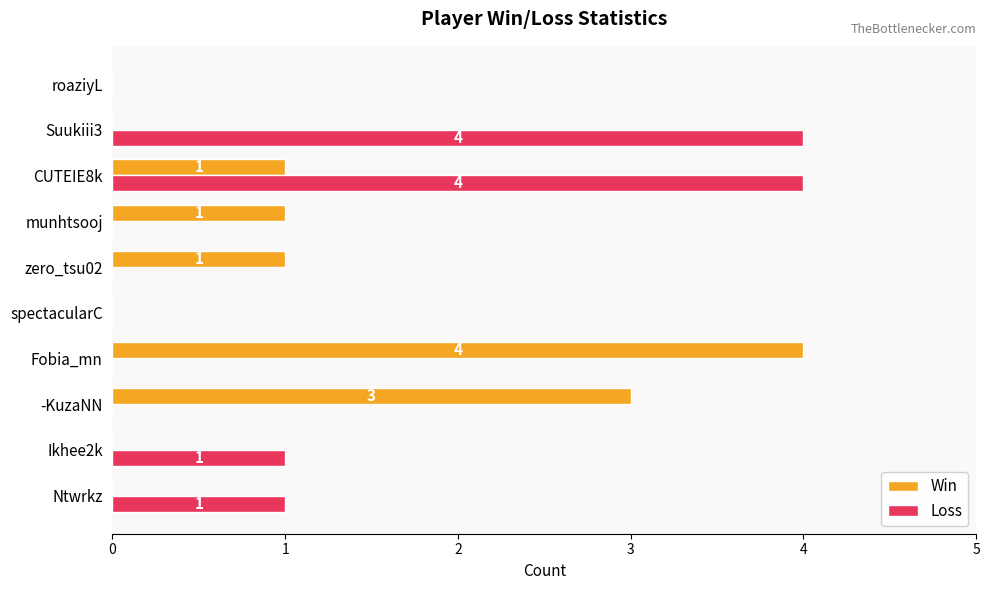

What value does the Win series have at Fobia_mn?

4